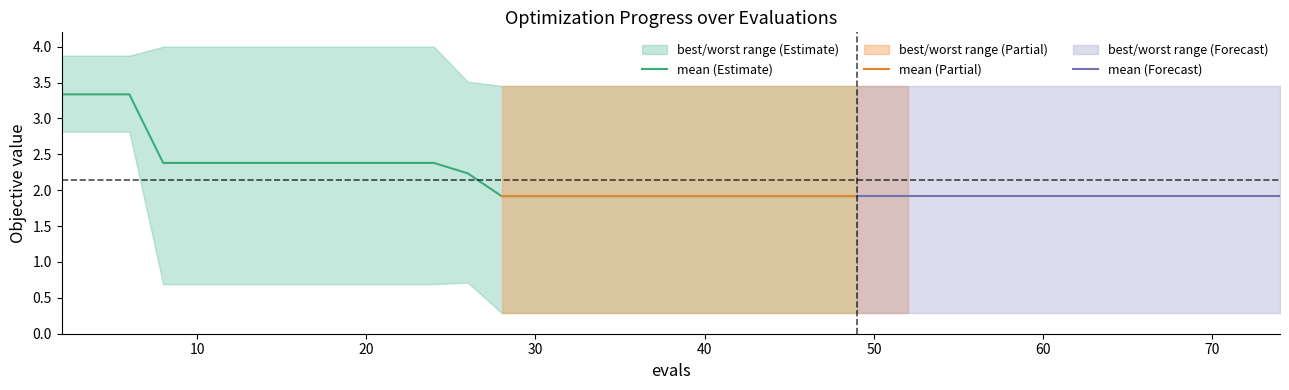

Is it true that mean (Estimate) equals 2.4 at 20?

True